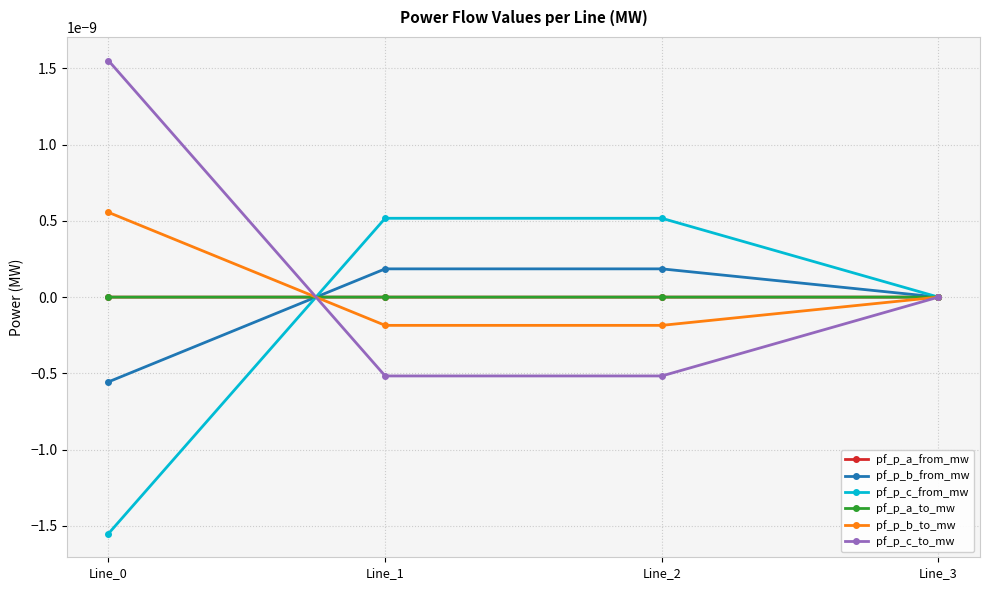

Which series has the widest spread of values?

pf_p_c_from_mw